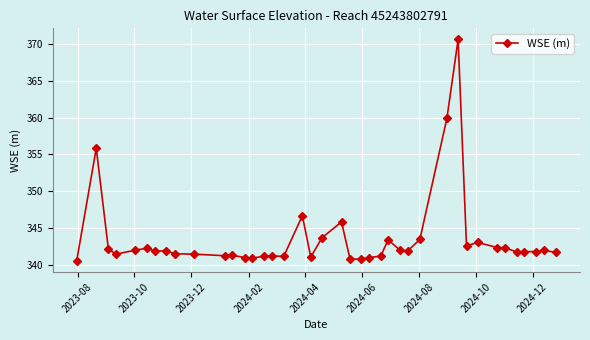

What is the smallest value displayed?

340.5